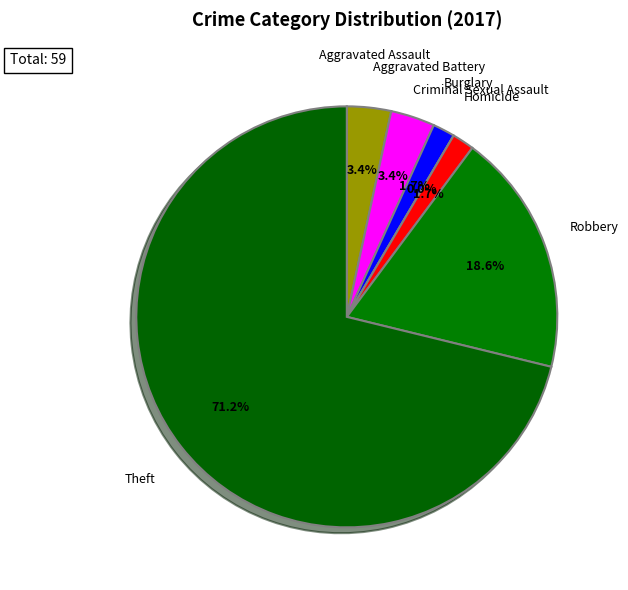

What is the largest slice in the pie chart?

Theft